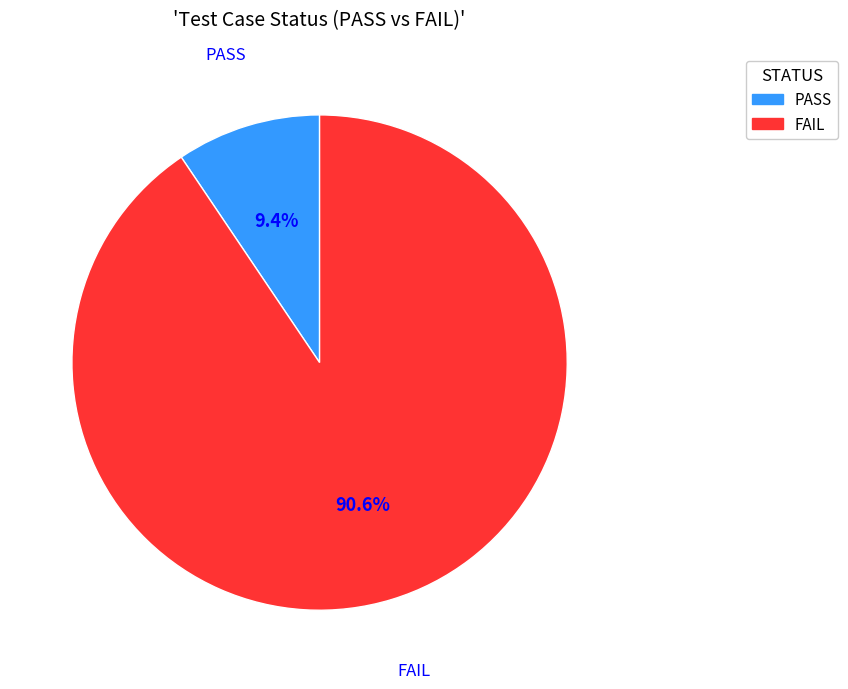

The PASS slice represents 9% of the pie. True or false?

True